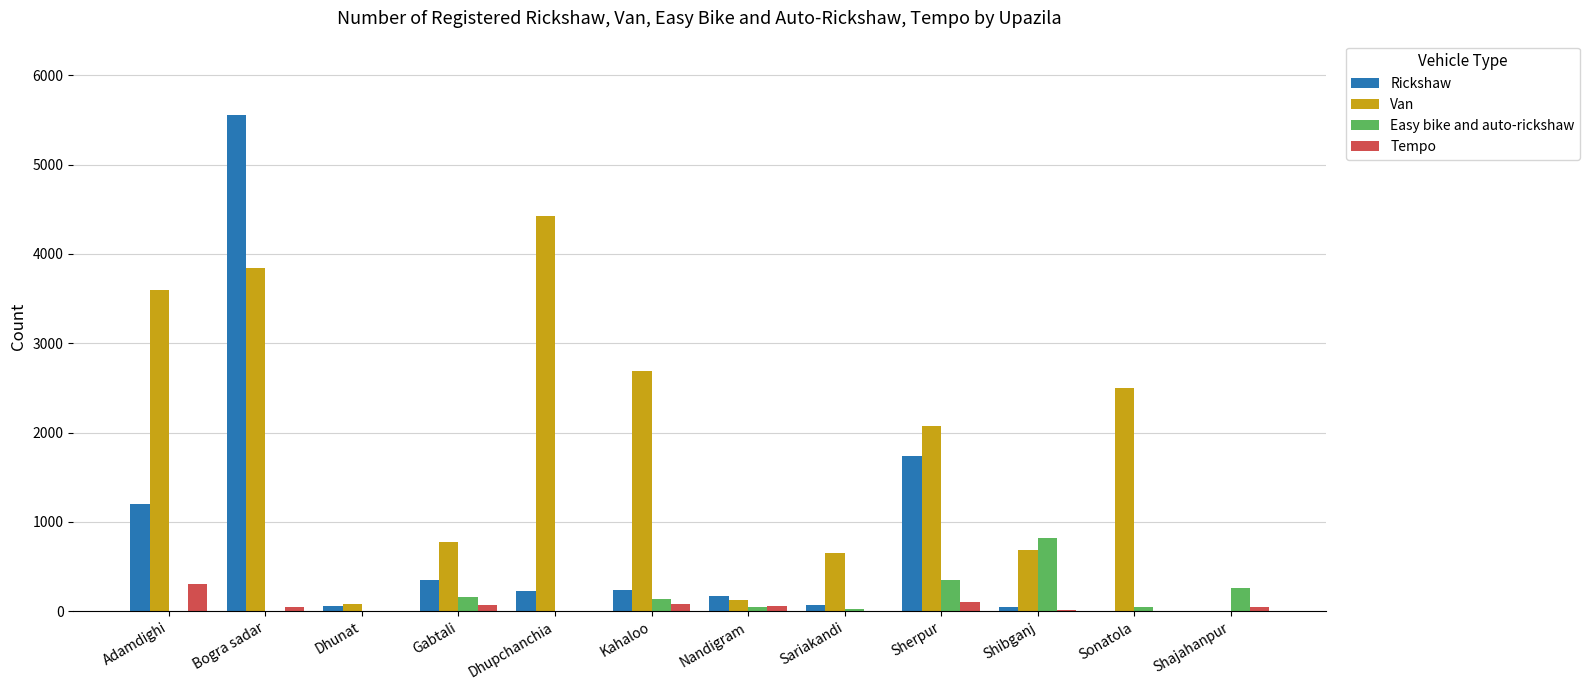

How many data points does each series have?

12